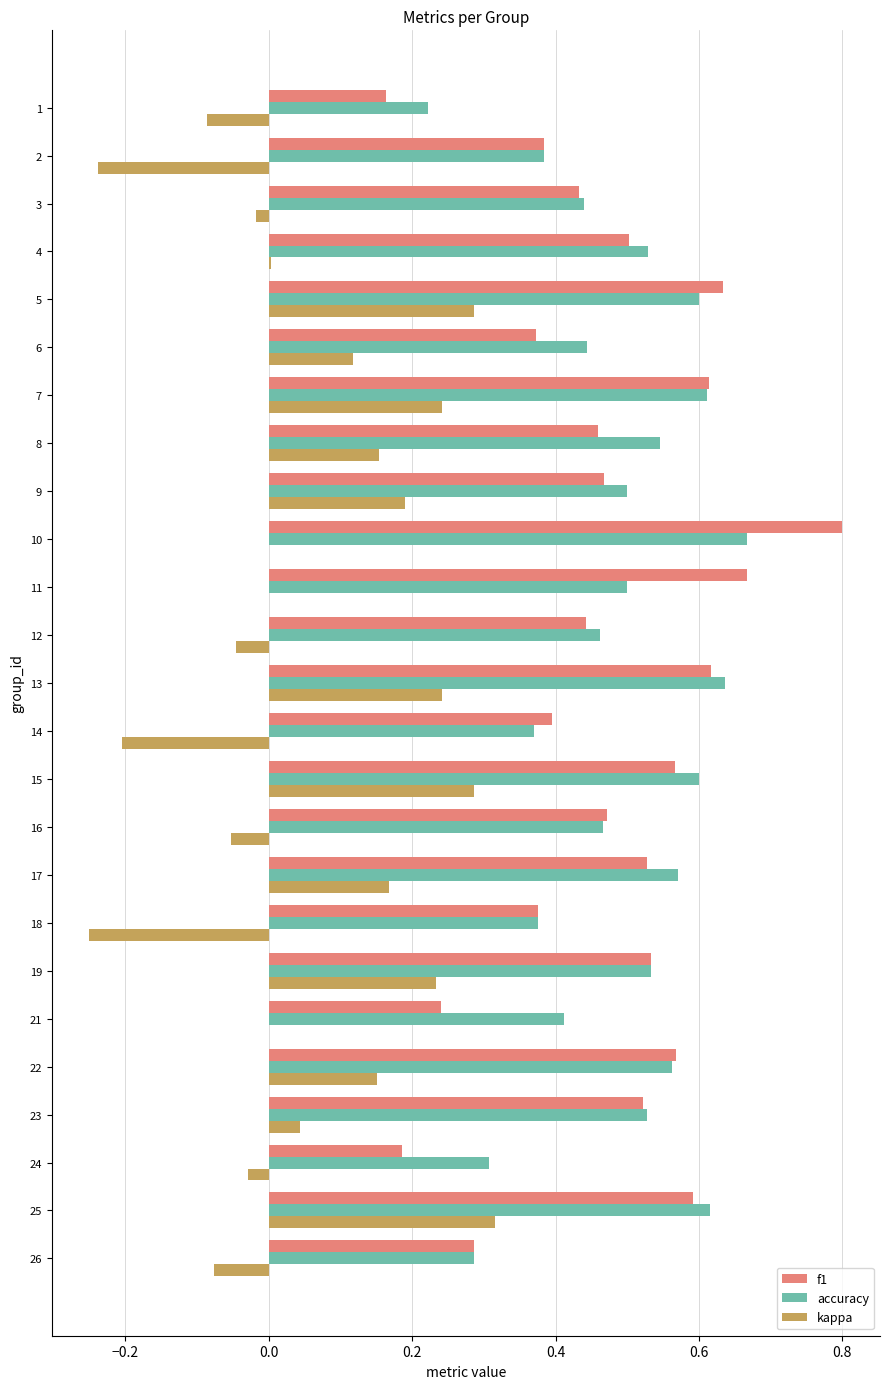

At which label does kappa reach its peak?

25